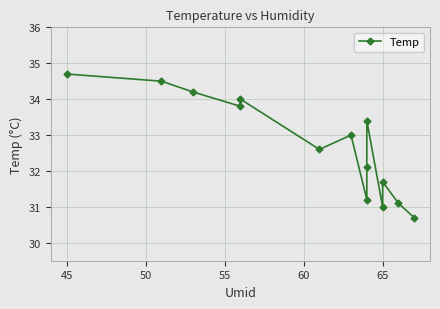

What position from the left is 65?

6